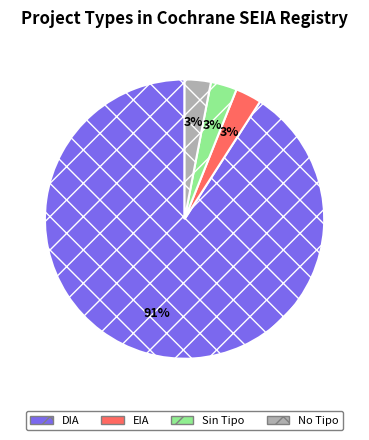

Does any single category account for the majority?

Yes